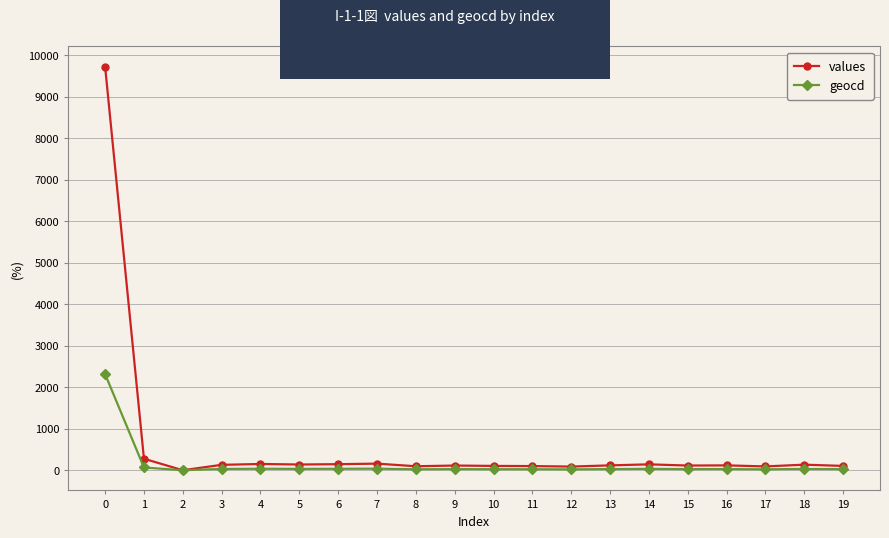

What is the difference between the highest and lowest values at 5?

105